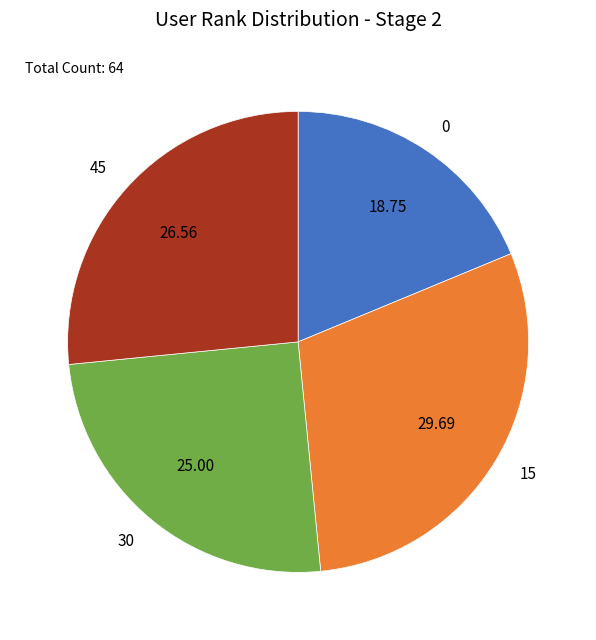

How many segments does this pie chart have?

4